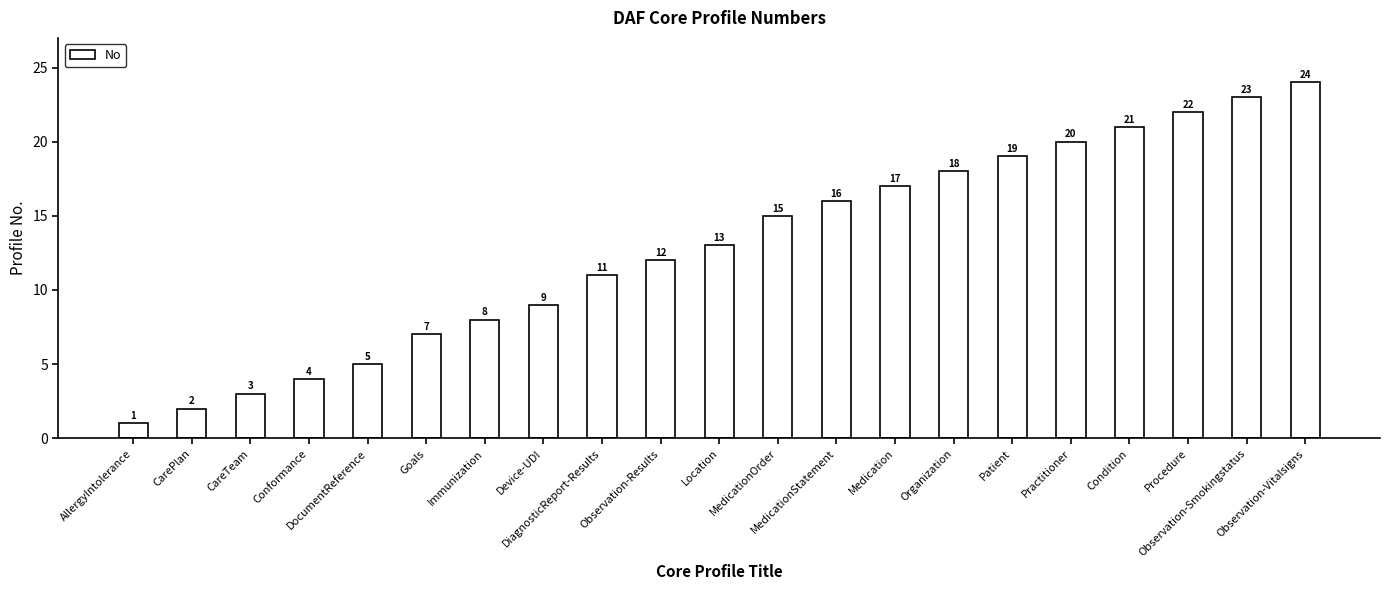

What is the value of the 14th bar from the left?

17